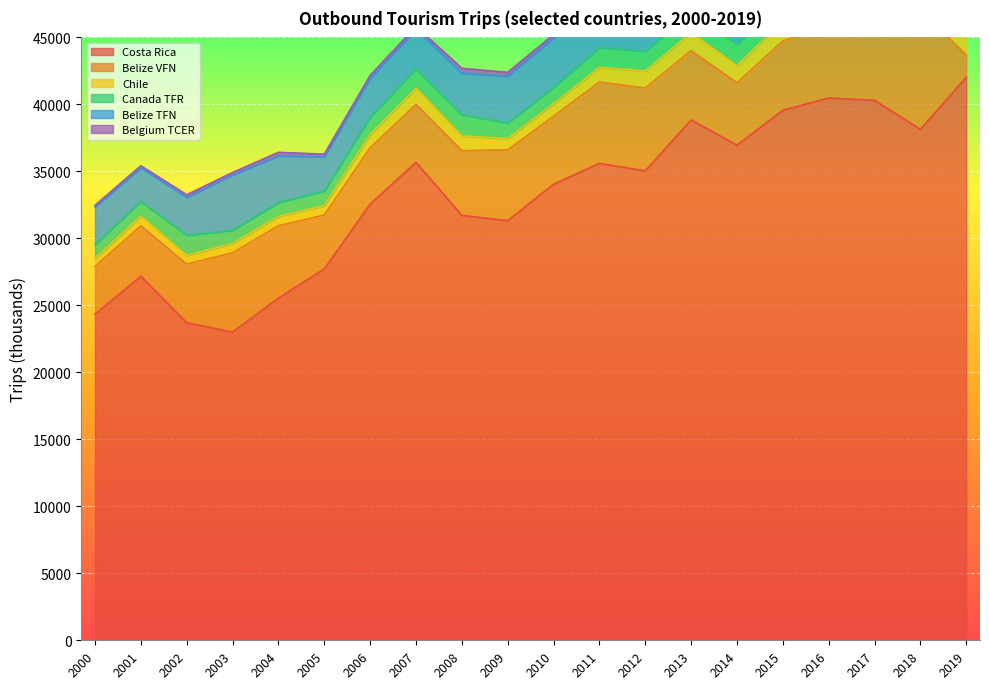

At 2009, list the series in order from largest to smallest.

Costa Rica, Belize VFN, Belize TFN, Canada TFR, Chile, Belgium TCER